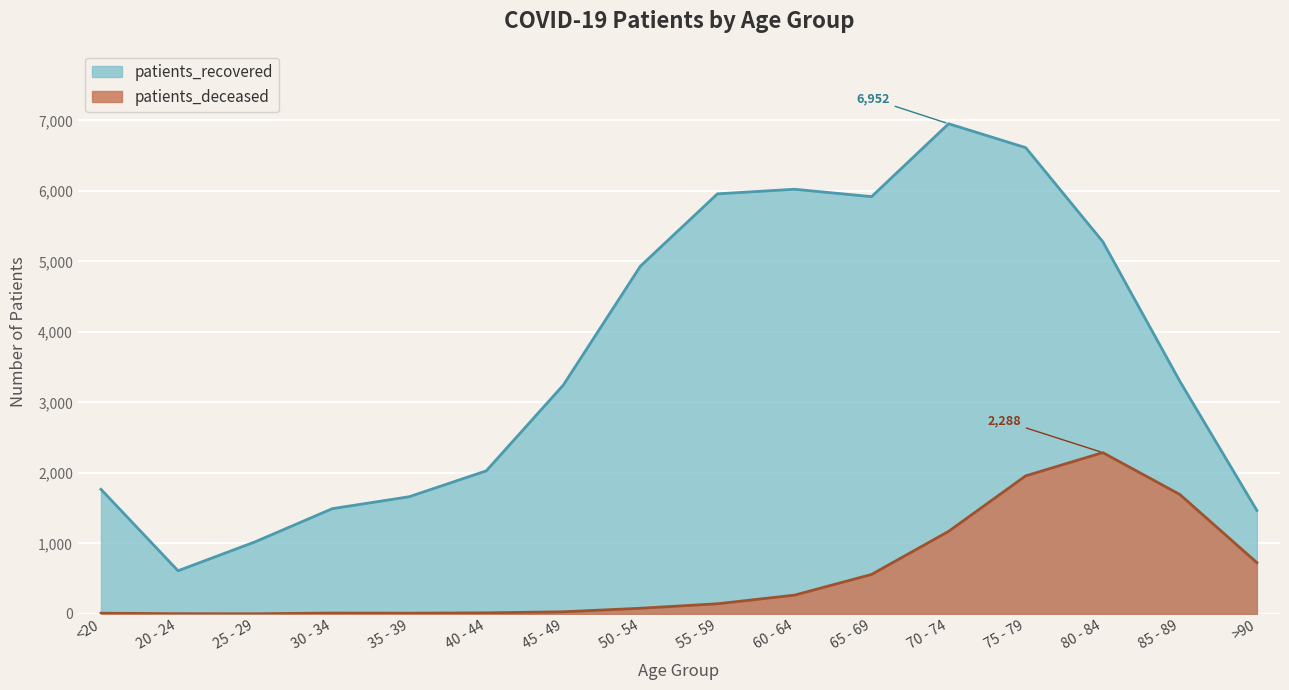

In patients_recovered, how many points are higher than both neighbors (excluding endpoints)?

2